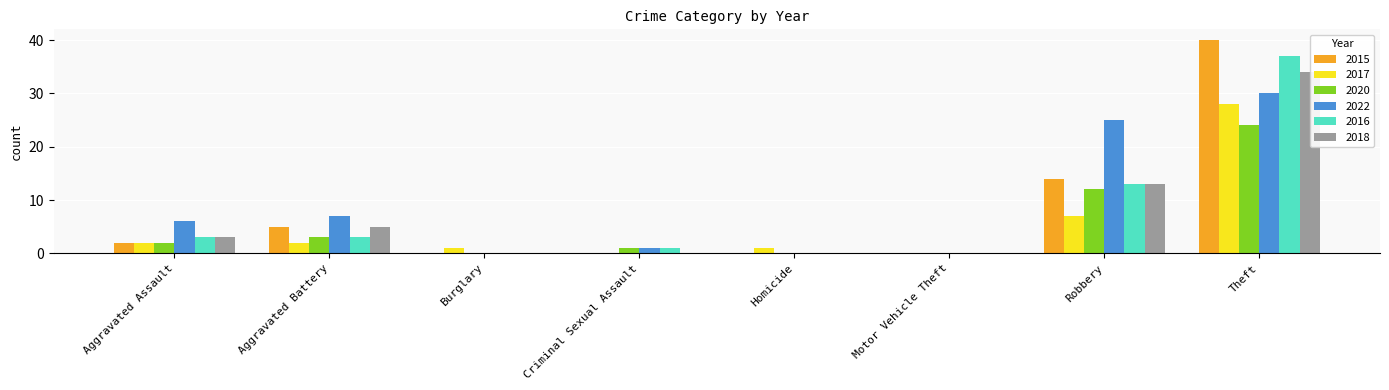

Reading left to right, transcribe all the data shown in this chart.

2015: Aggravated Assault=2	Aggravated Battery=5	Burglary=0	Criminal Sexual Assault=0	Homicide=0	Motor Vehicle Theft=0	Robbery=14	Theft=40
2017: Aggravated Assault=2	Aggravated Battery=2	Burglary=1	Criminal Sexual Assault=0	Homicide=1	Motor Vehicle Theft=0	Robbery=7	Theft=28
2020: Aggravated Assault=2	Aggravated Battery=3	Burglary=0	Criminal Sexual Assault=1	Homicide=0	Motor Vehicle Theft=0	Robbery=12	Theft=24
2022: Aggravated Assault=6	Aggravated Battery=7	Burglary=0	Criminal Sexual Assault=1	Homicide=0	Motor Vehicle Theft=0	Robbery=25	Theft=30
2016: Aggravated Assault=3	Aggravated Battery=3	Burglary=0	Criminal Sexual Assault=1	Homicide=0	Motor Vehicle Theft=0	Robbery=13	Theft=37
2018: Aggravated Assault=3	Aggravated Battery=5	Burglary=0	Criminal Sexual Assault=0	Homicide=0	Motor Vehicle Theft=0	Robbery=13	Theft=34